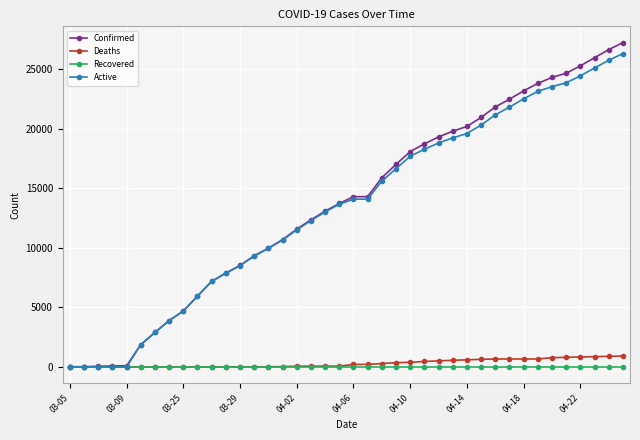

What is the maximum value for Deaths?

920